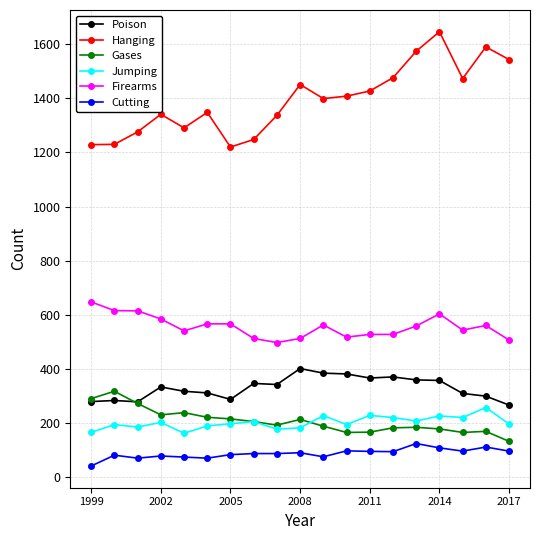

What is the maximum value shown in the chart?

1646